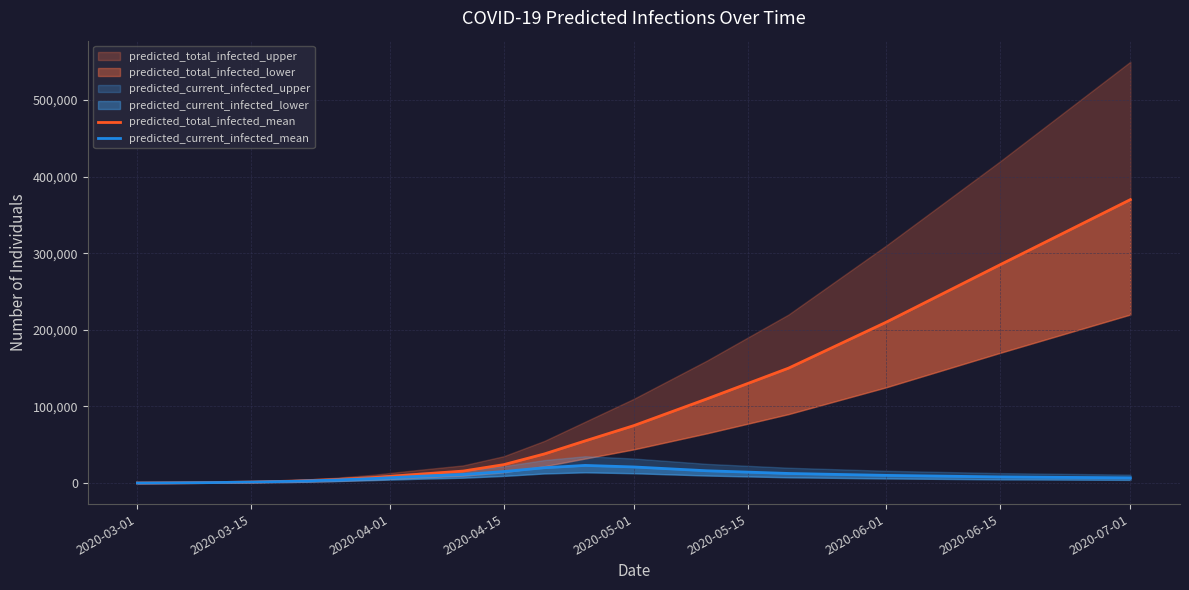

What is the value of the predicted_total_infected_mean point at the 11th from the left?

38000